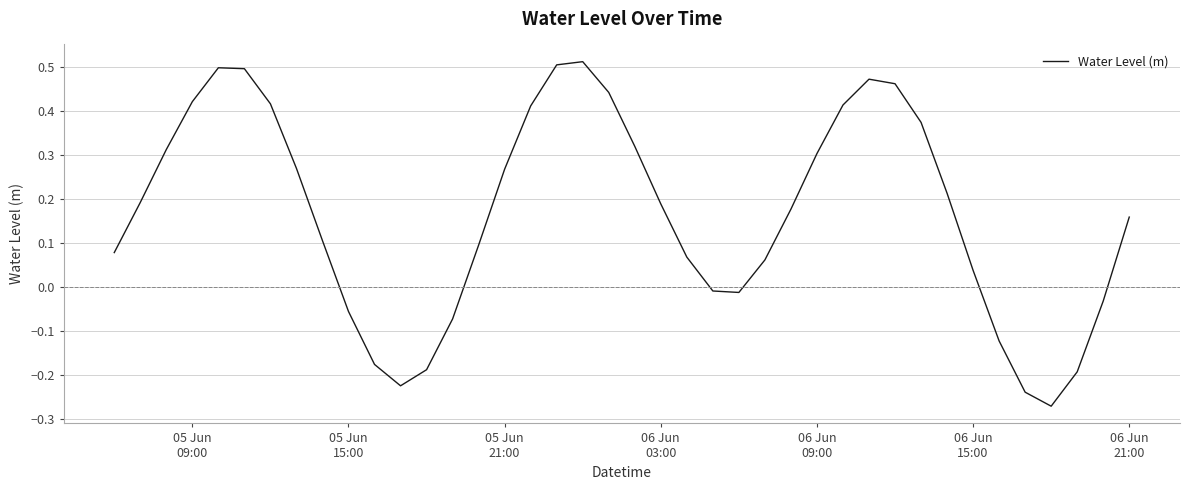

What is the difference between the maximum and second lowest values?

0.8